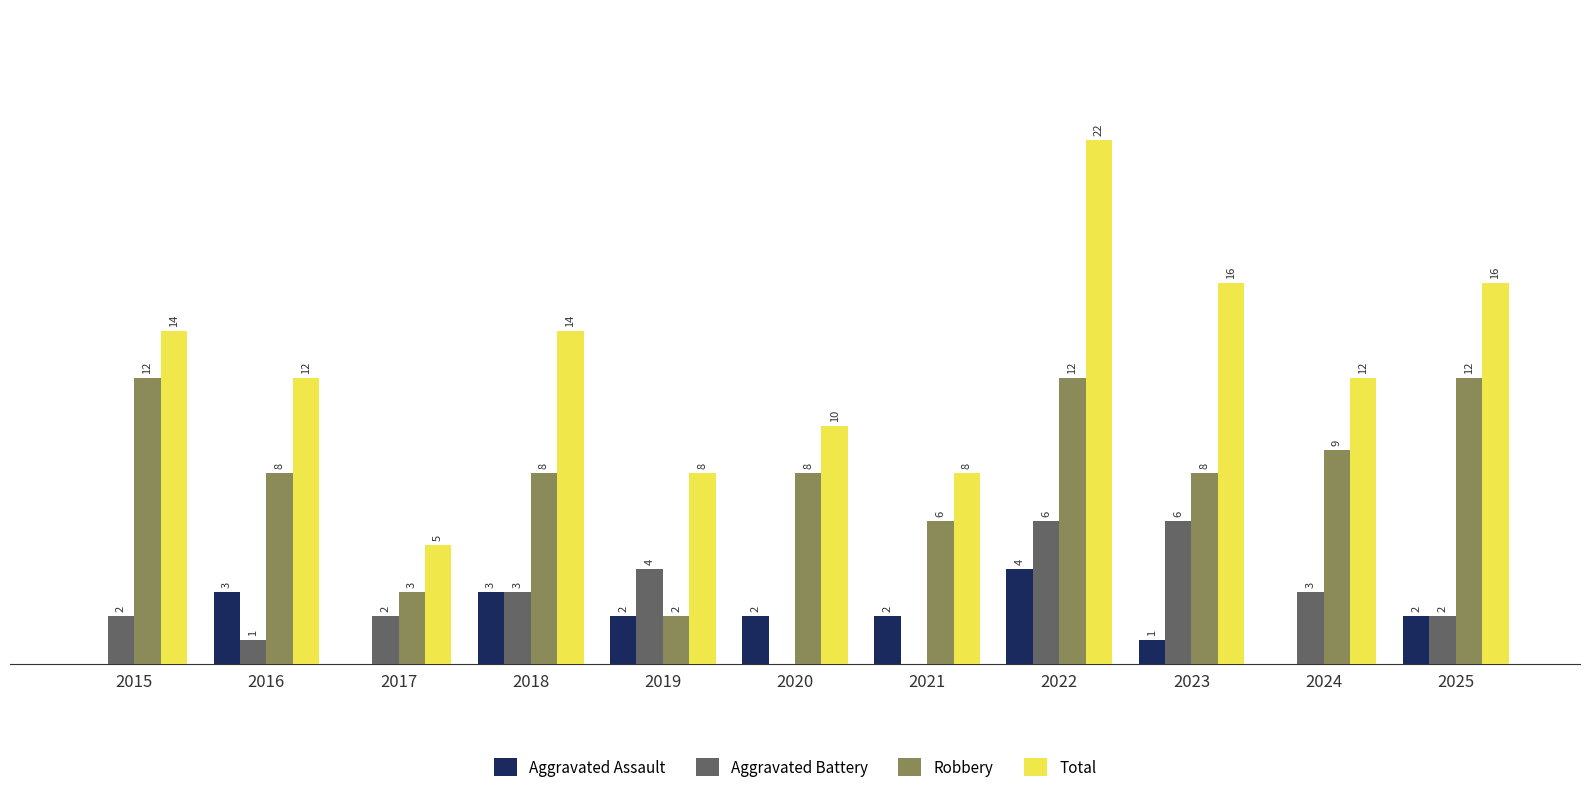

Is the value of Robbery at 2021 greater than the value of Total at 2018?

No